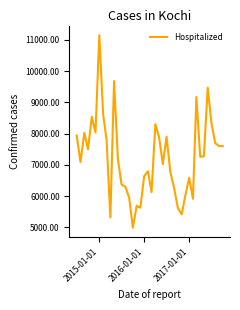

What is the difference between the maximum and minimum values?

6160